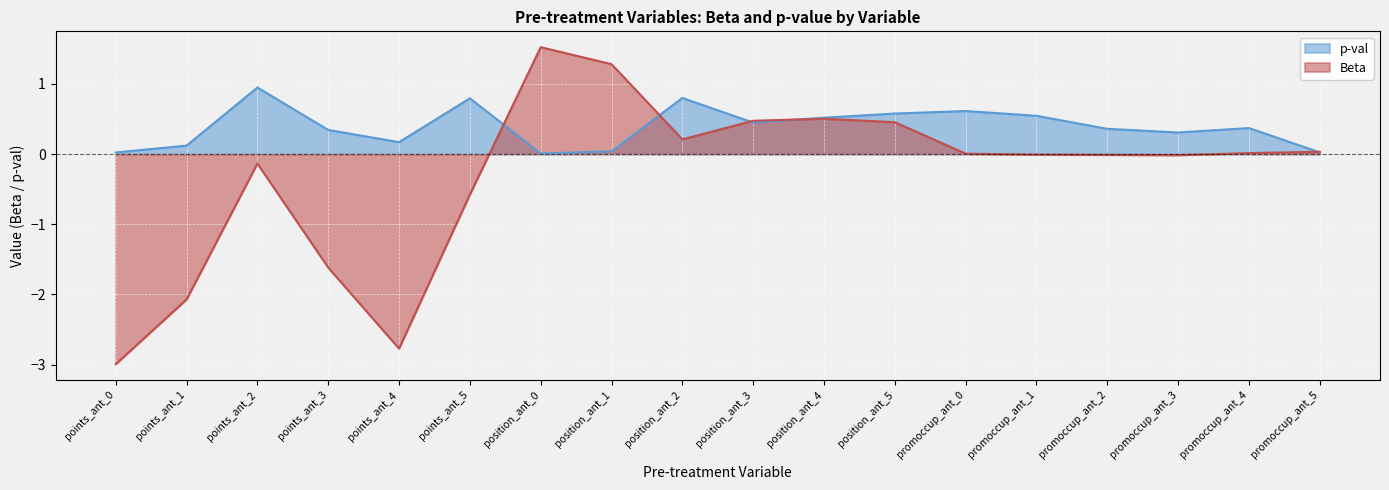

List the labels in order of Beta value, smallest first.

points_ant_0, points_ant_4, points_ant_1, points_ant_3, points_ant_5, points_ant_2, promoccup_ant_3, promoccup_ant_2, promoccup_ant_1, promoccup_ant_0, promoccup_ant_4, promoccup_ant_5, position_ant_2, position_ant_5, position_ant_3, position_ant_4, position_ant_1, position_ant_0